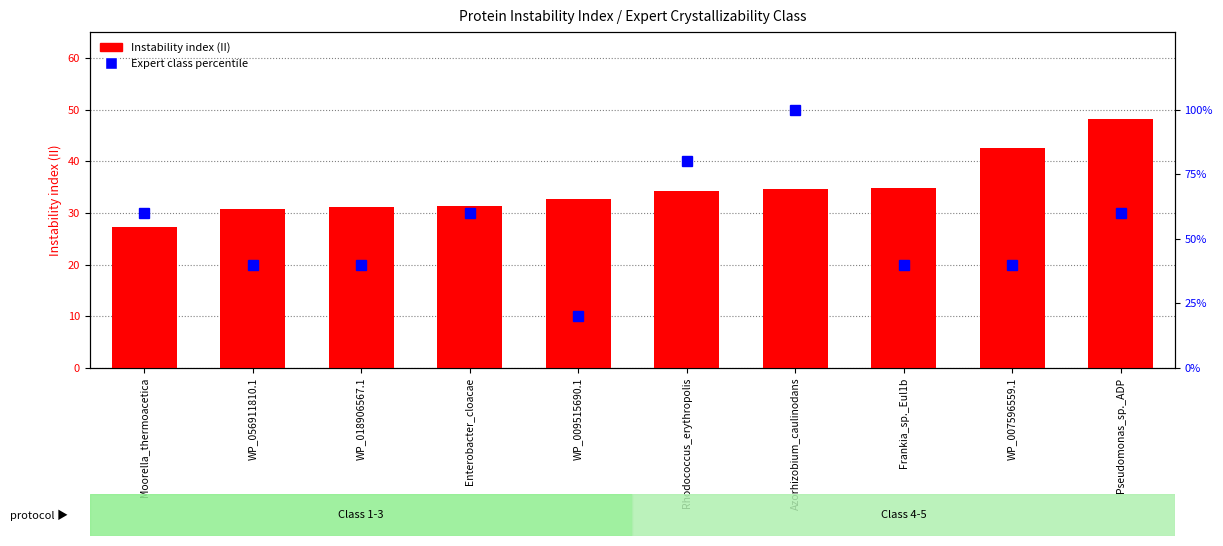

At which label is Instability index (II) closest to 37?

Frankia_sp._Eul1b